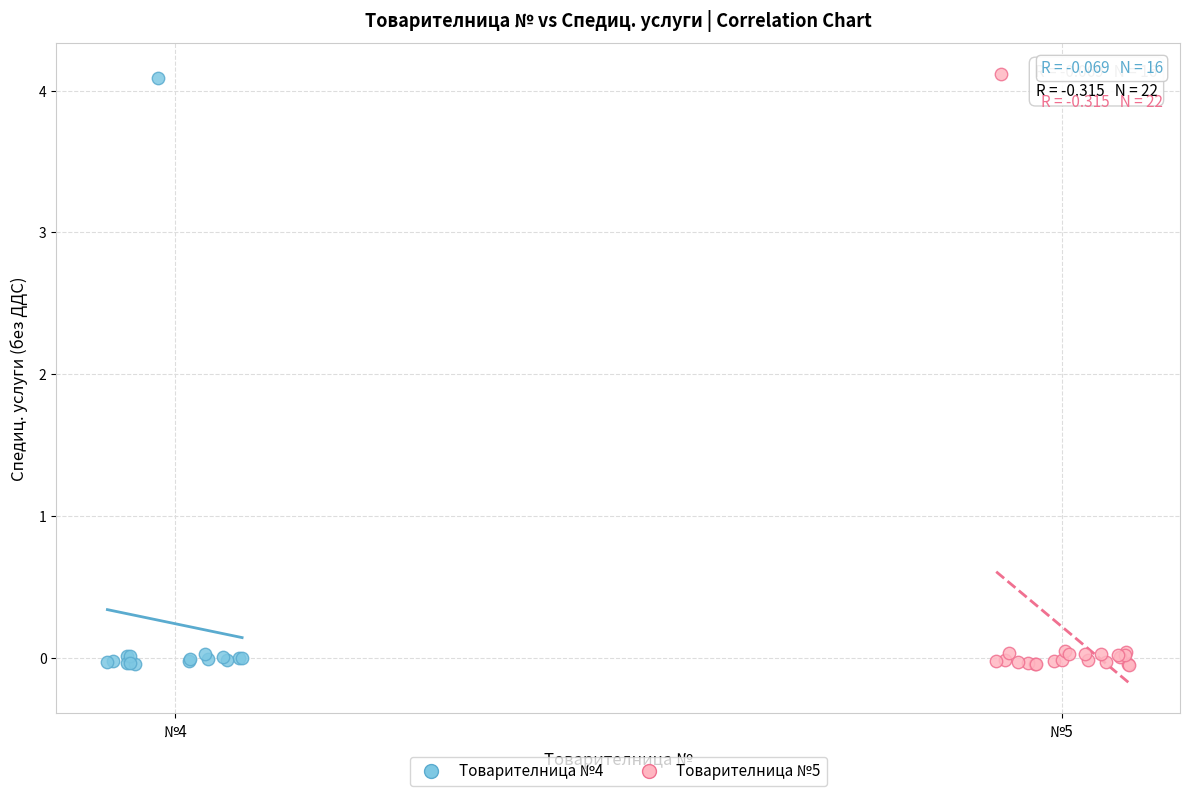

Which series has the widest spread of Y values?

Товарителница №5